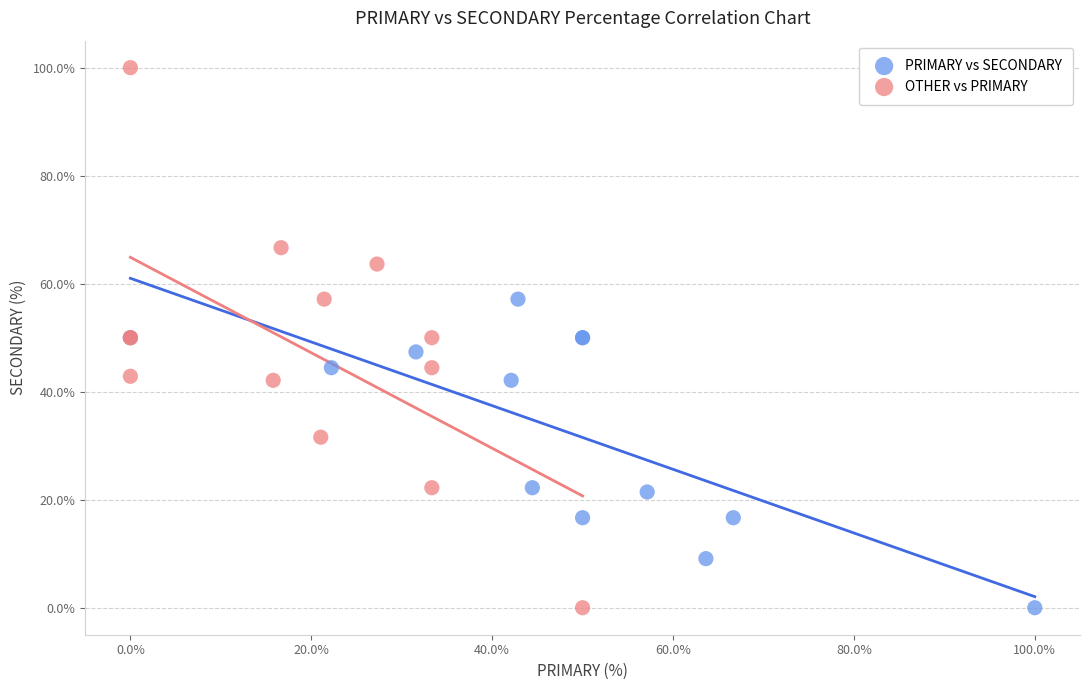

Which series contains the highest Y value?

OTHER vs PRIMARY